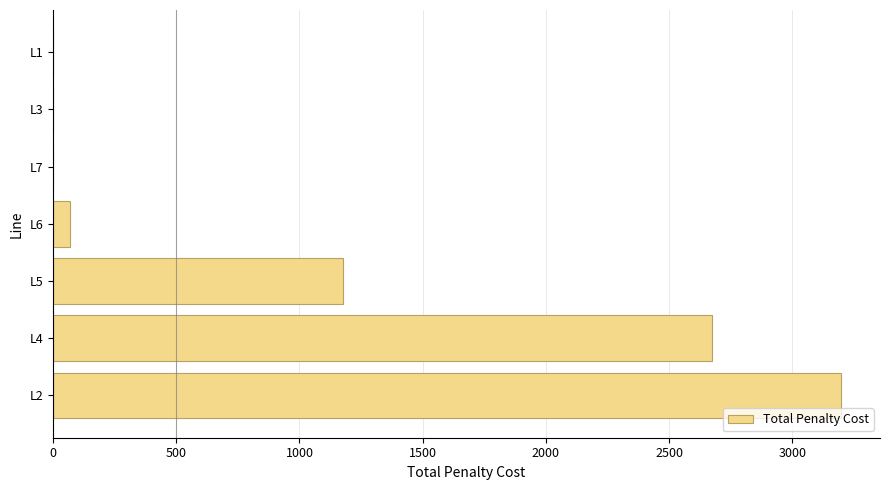

Is it true that the value at L1 is -1735?

False